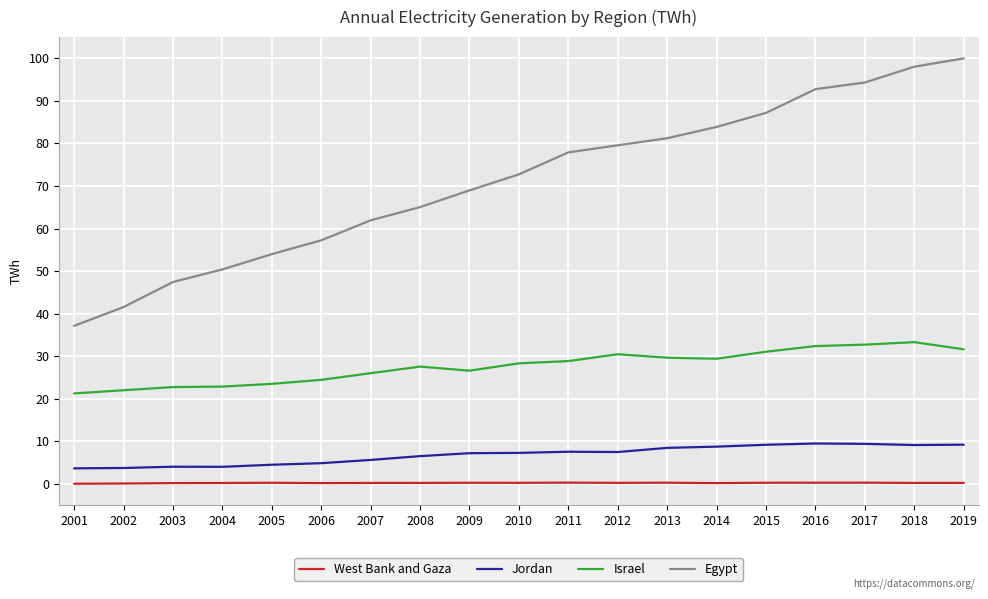

The West Bank and Gaza series shows 0.2 at 2007. True or false?

True